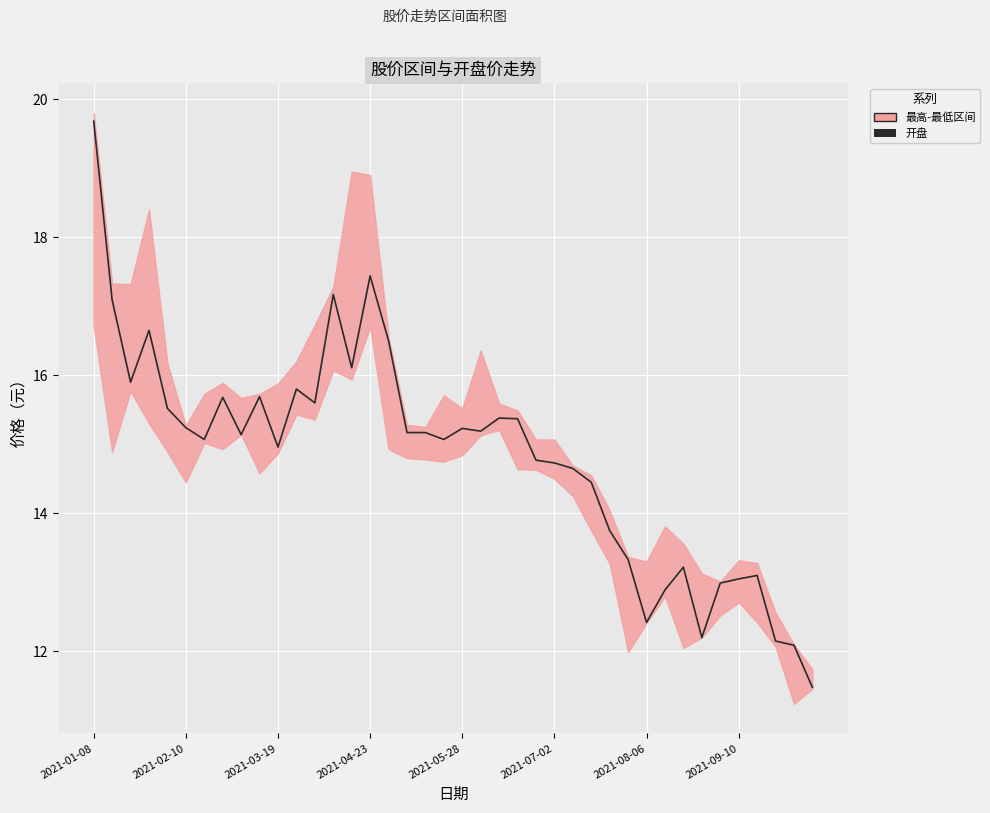

Approximately how many times larger is the value at 14 compared to 2021-01-08?

0.8